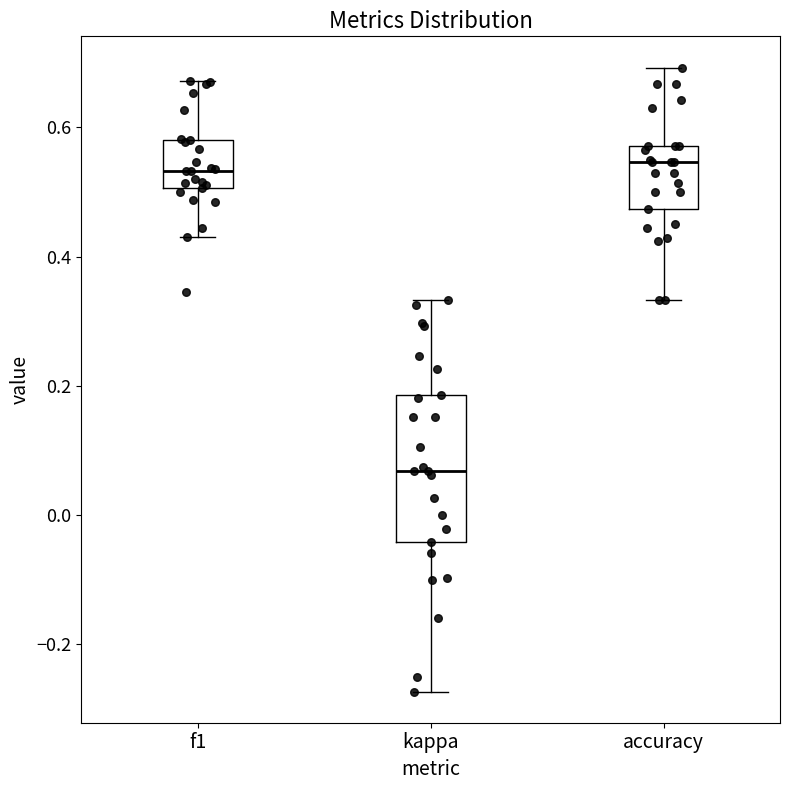

Which box is the tallest, from its lower edge to its upper edge?

kappa